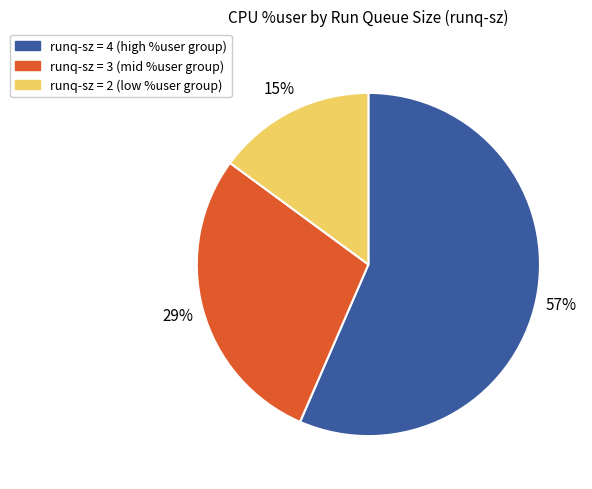

To the nearest percent, what portion does runq-sz = 2 (low %user group) represent?

15%